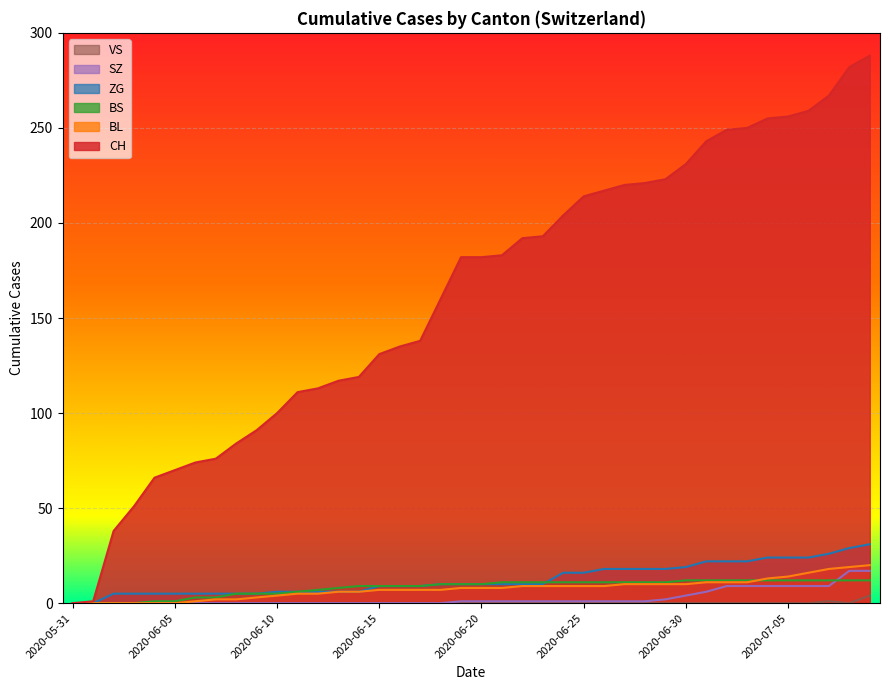

How many lines are shown in the chart?

6